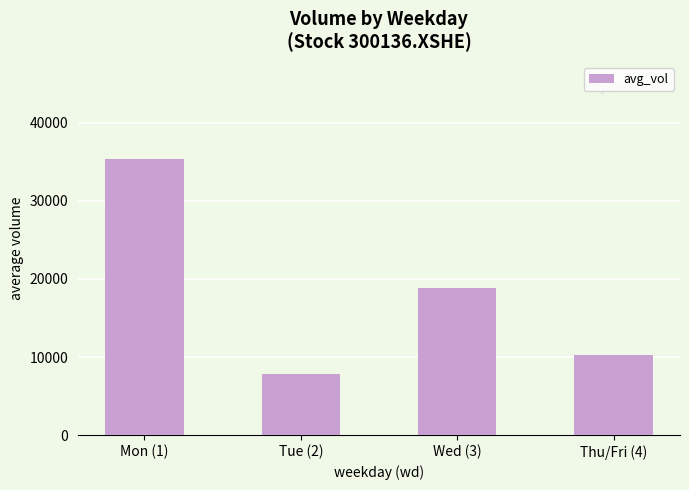

What is the greatest value displayed?

35401